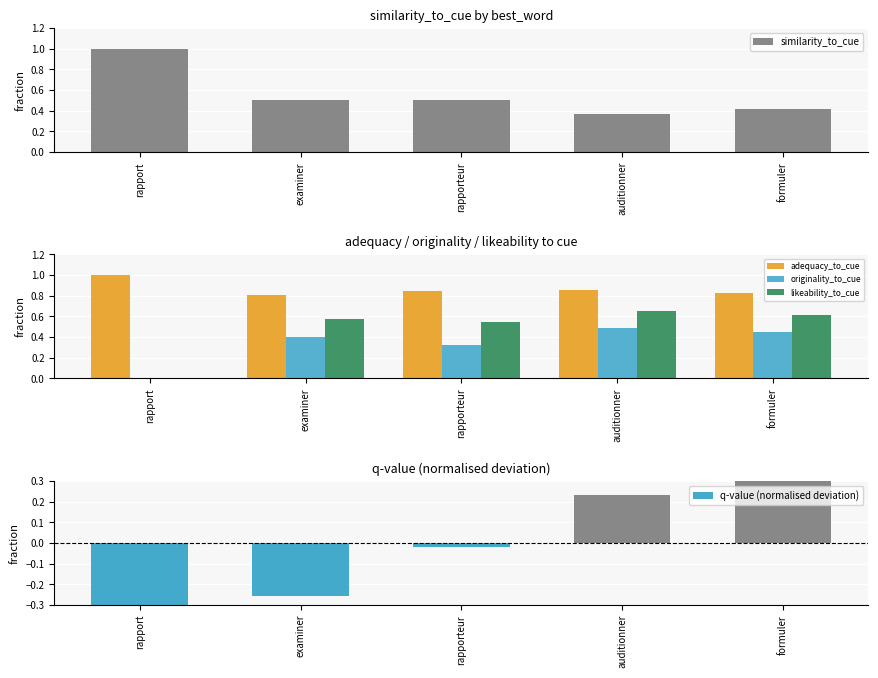

Reading right to left, what are all the values shown in this chart?

similarity_to_cue: 0.4	0.4	0.5	0.5	1.0
adequacy_to_cue: 0.8	0.9	0.8	0.8	1.0
originality_to_cue: 0.5	0.5	0.3	0.4	0.0
likeability_to_cue: 0.6	0.7	0.5	0.6	0.0
q-value (normalised deviation): 0.5	0.2	-0.0	-0.3	-0.5